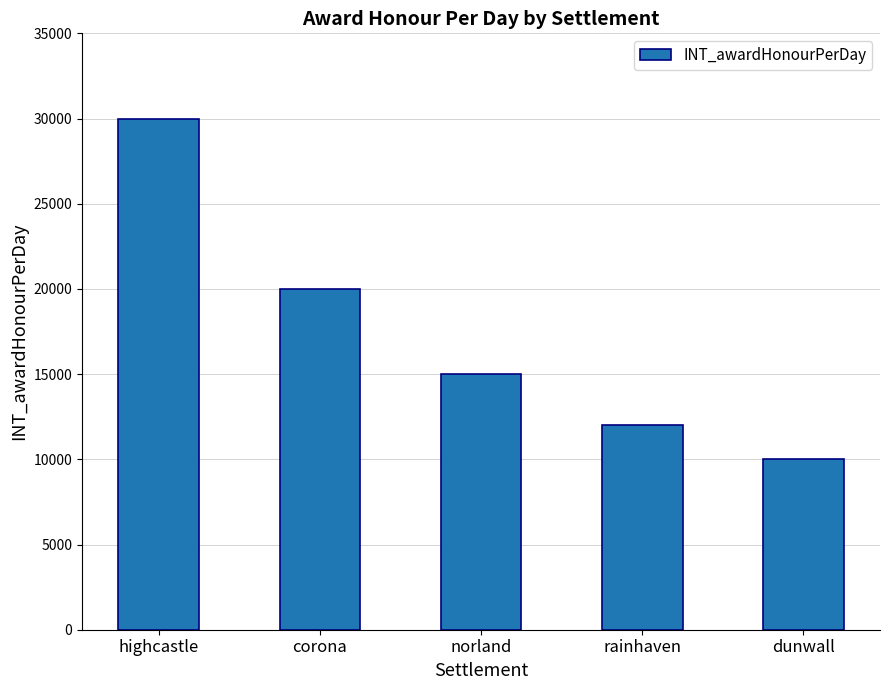

At which label is the value closest to 20000?

corona